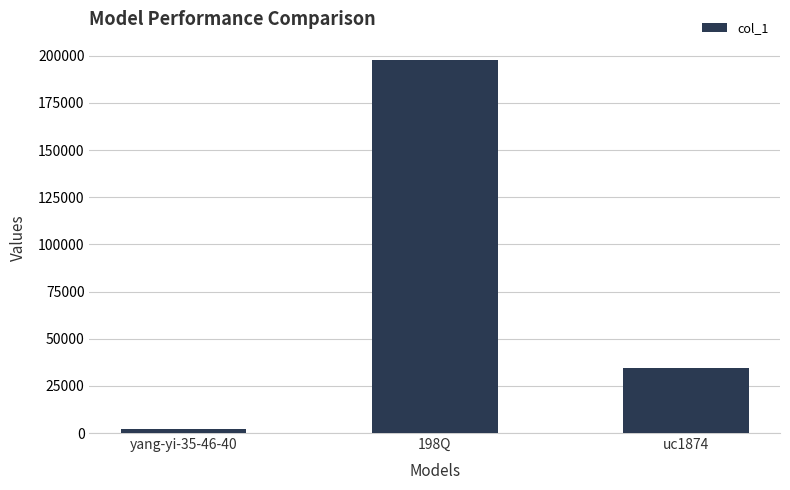

Where does the data first go above 34427?

198Q